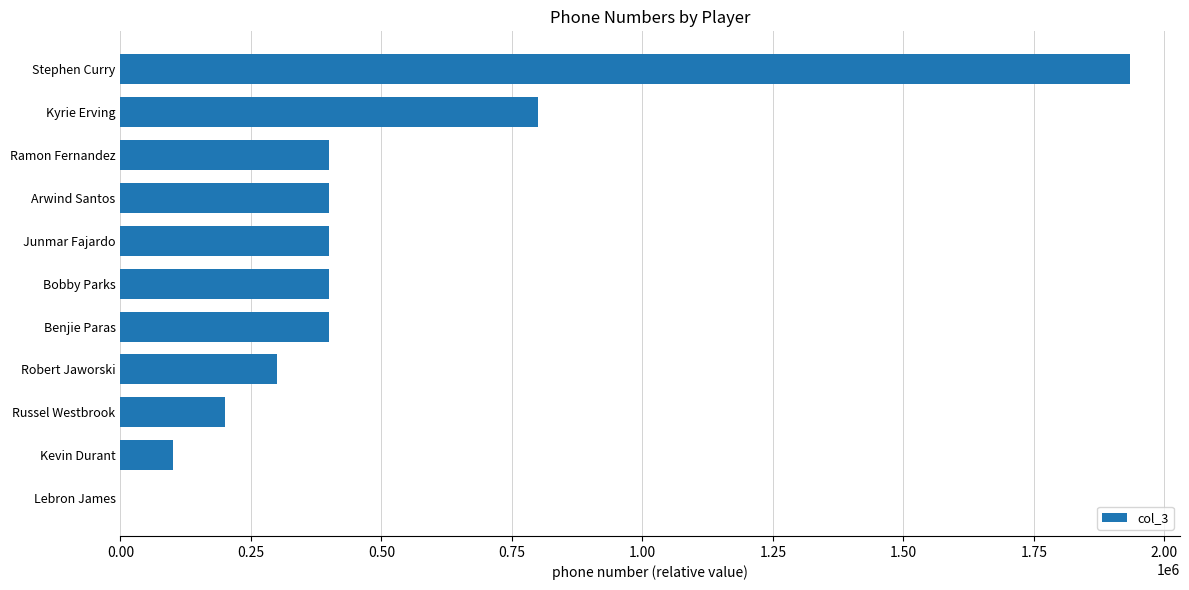

Which category has the highest value across all series?

Stephen Curry